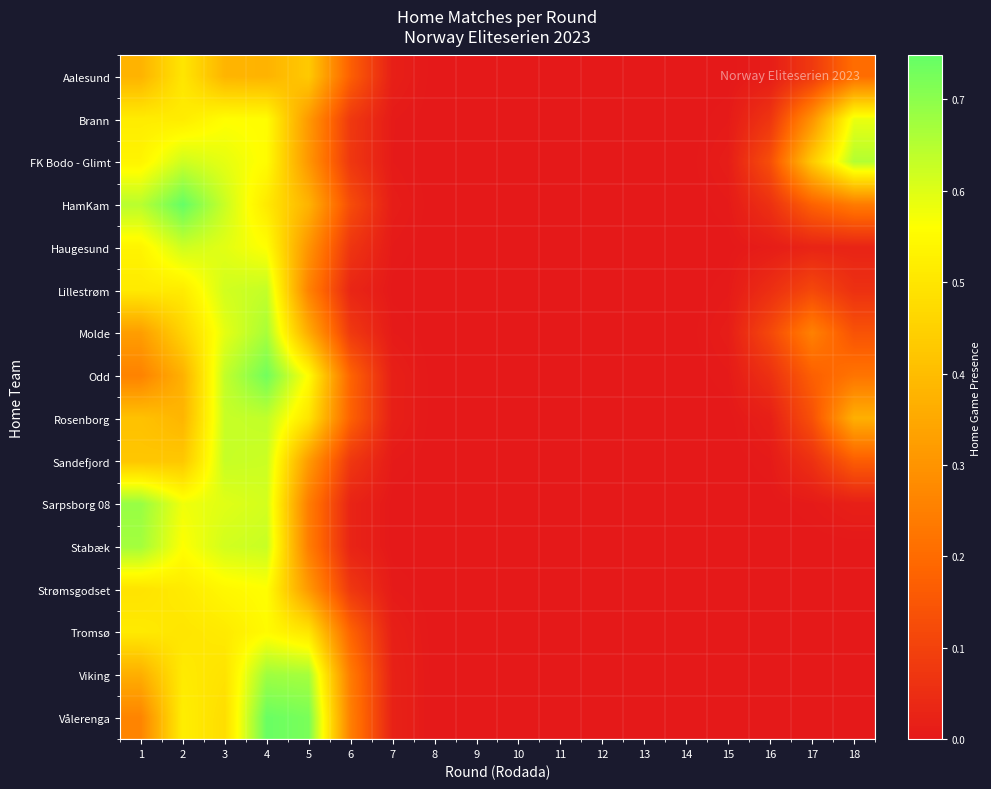

What is the difference between the highest and lowest values at 5?

0.5